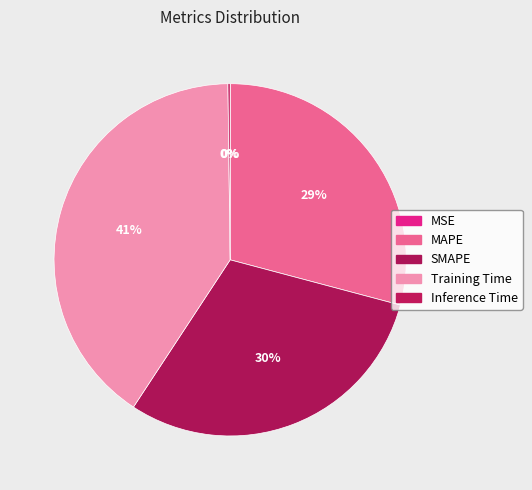

Is Inference Time the majority of the pie?

No